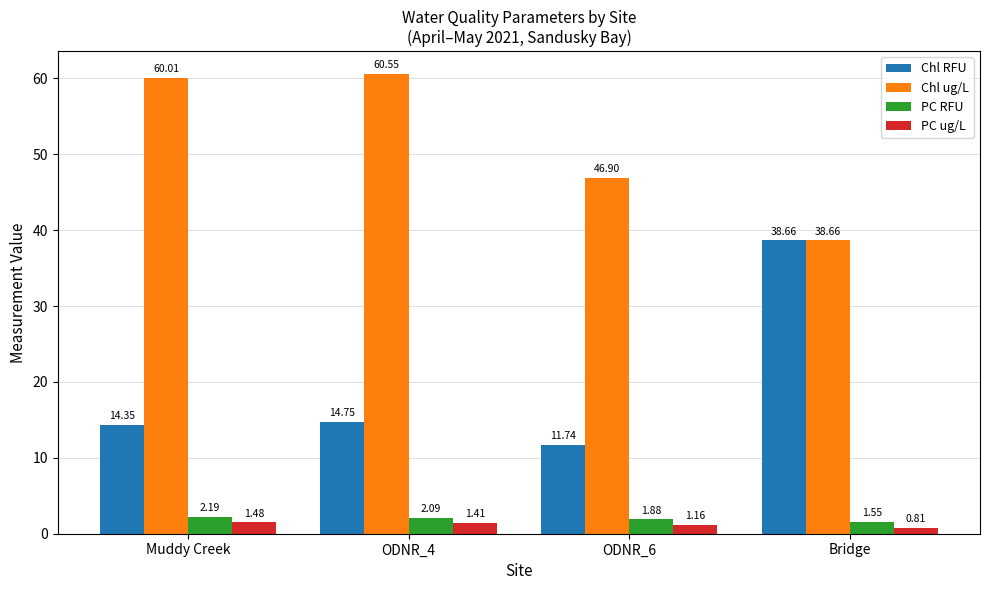

Which series has the largest total across all categories?

Chl ug/L